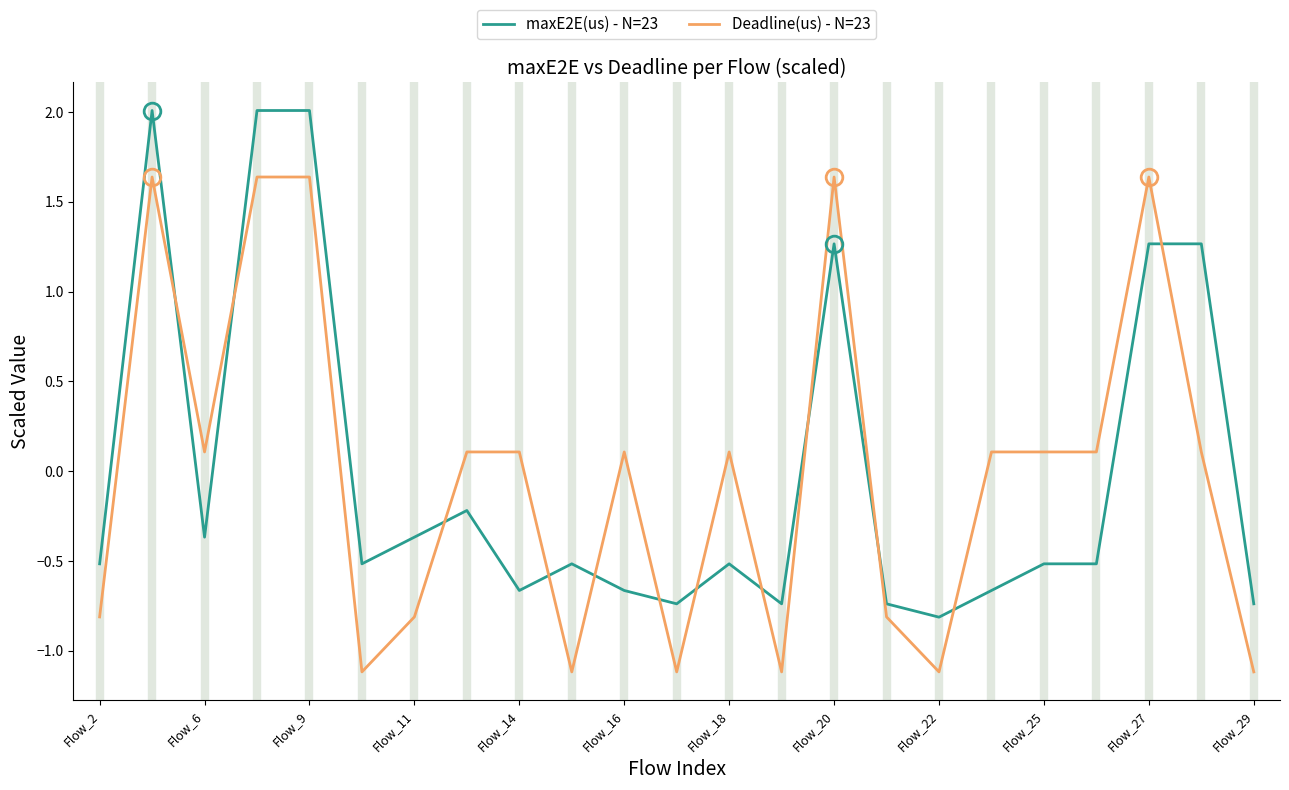

What is the highest value of the maxE2E(us) - N=23 series?

2.0